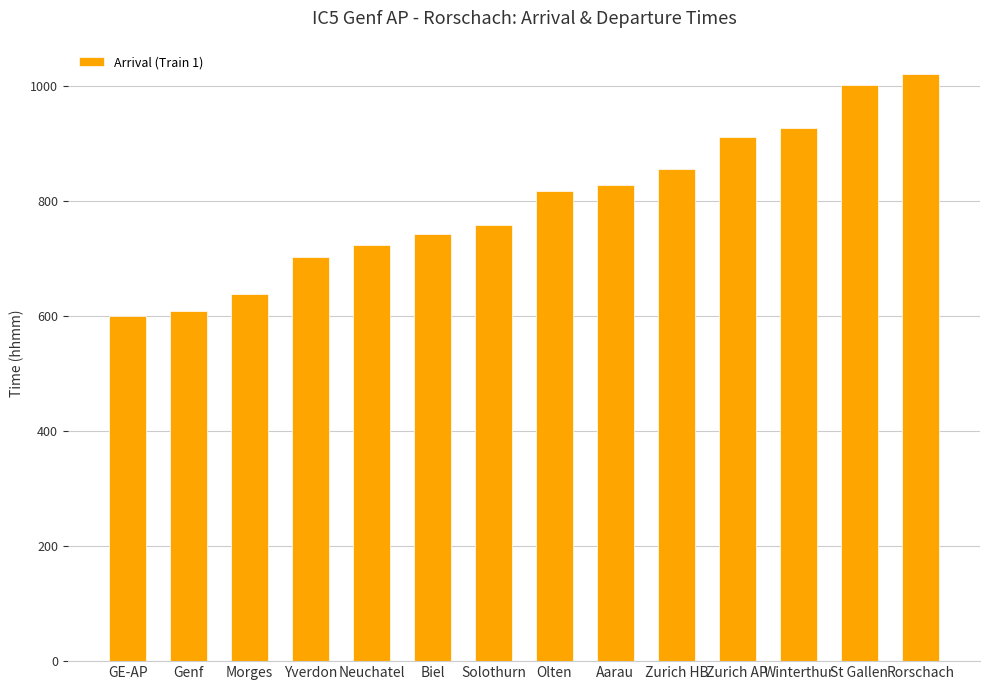

What position from the left is Rorschach?

14